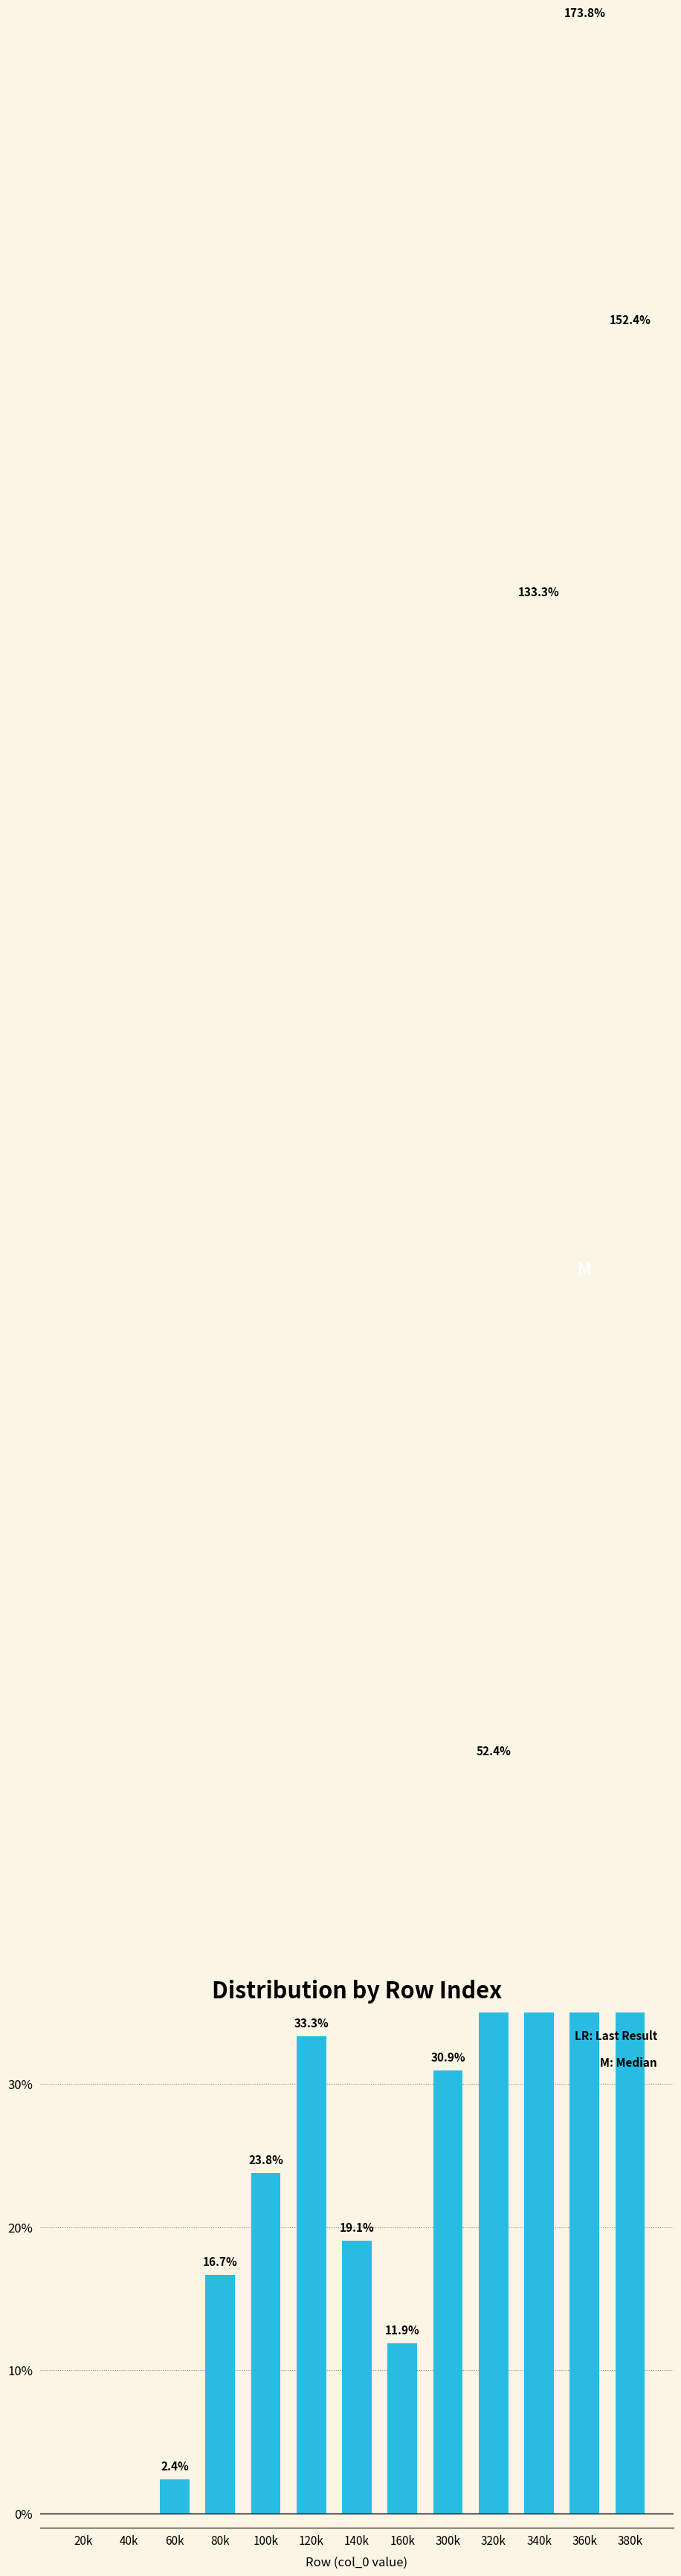

Where is the data nearest to the value 86?

320k